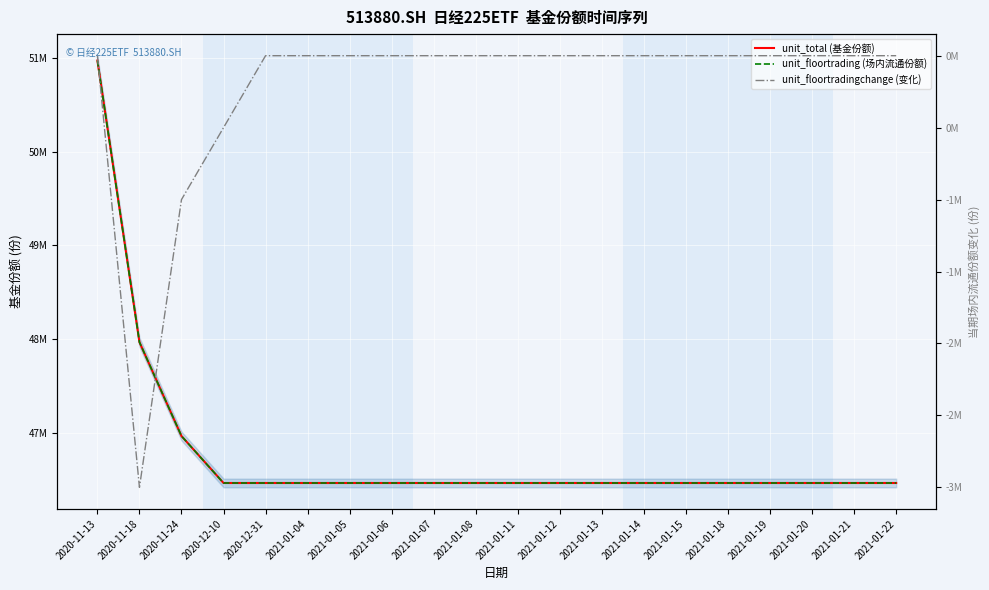

What are all the series names shown in the legend?

unit_total (基金份额), unit_floortrading (场内流通份额), unit_floortradingchange (变化)